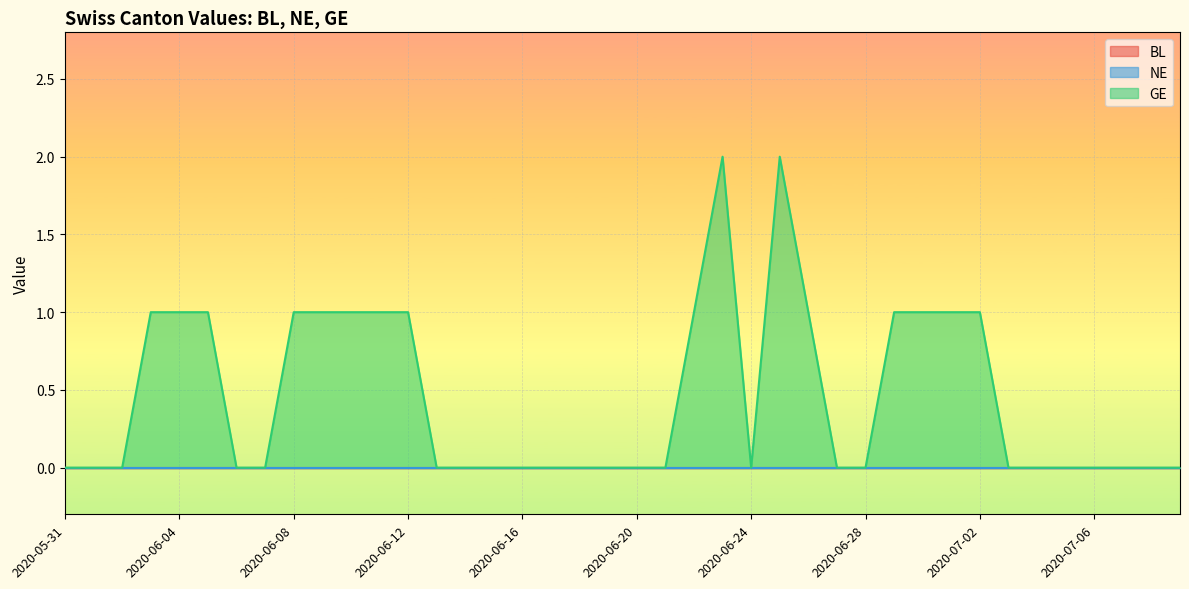

Is the value of GE at 2020-06-27 greater than the value of BL at 2020-06-08?

No